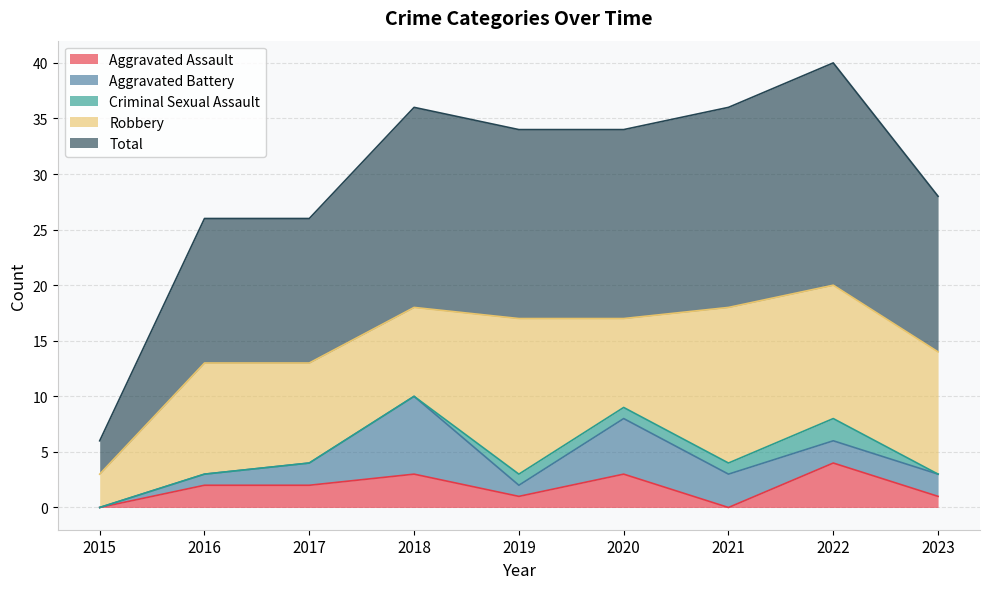

What is the sum of all Criminal Sexual Assault values?

5